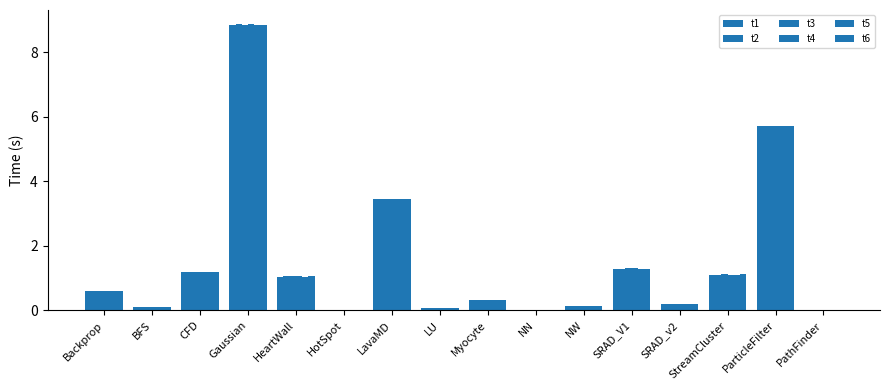

How many categories are shown in the chart?

16